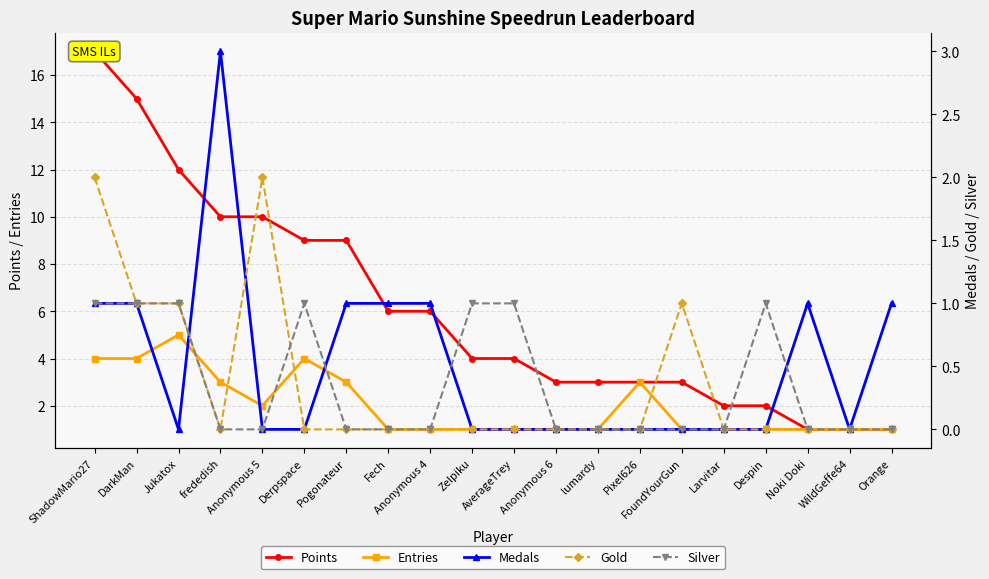

At Anonymous 4, list the series in order from smallest to largest.

Gold, Silver, Entries, Medals, Points